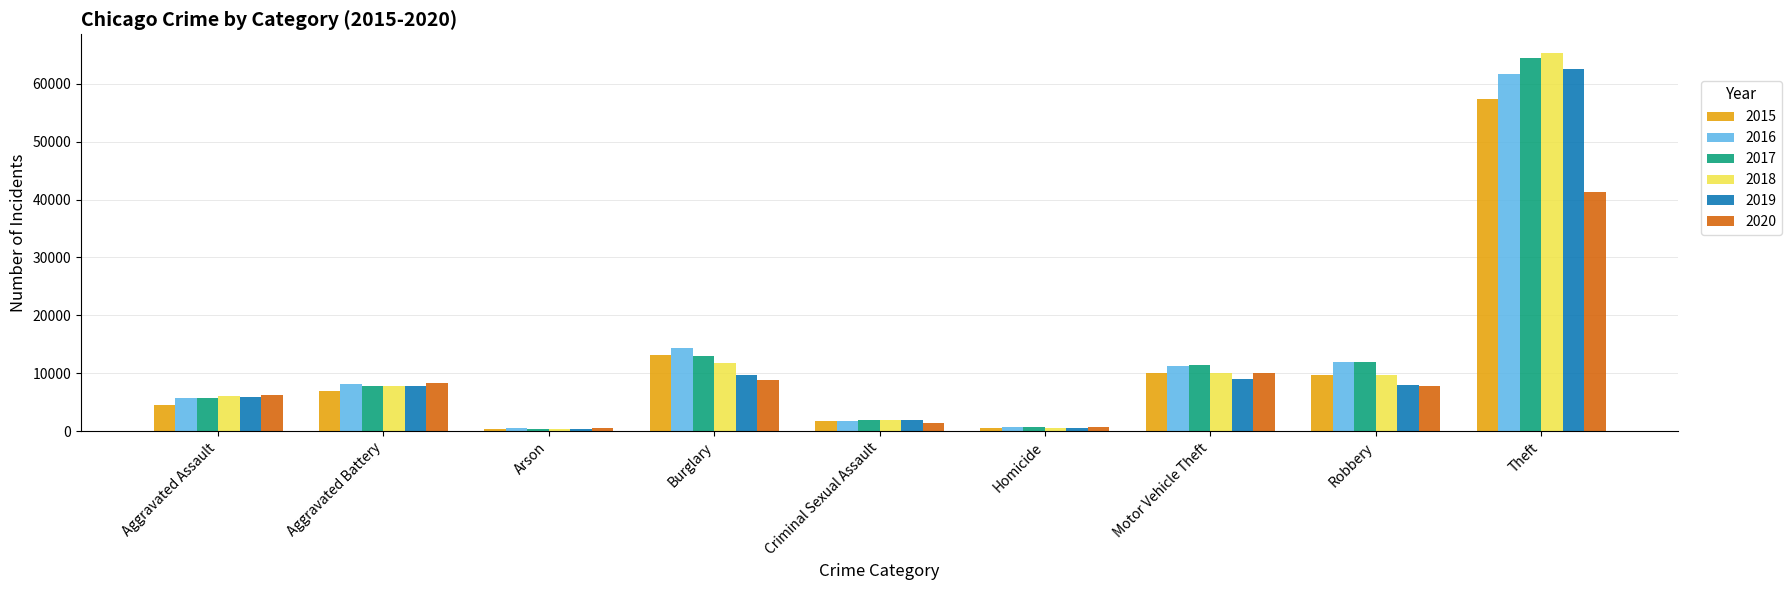

At how many categories does at least one series exceed 14869?

1